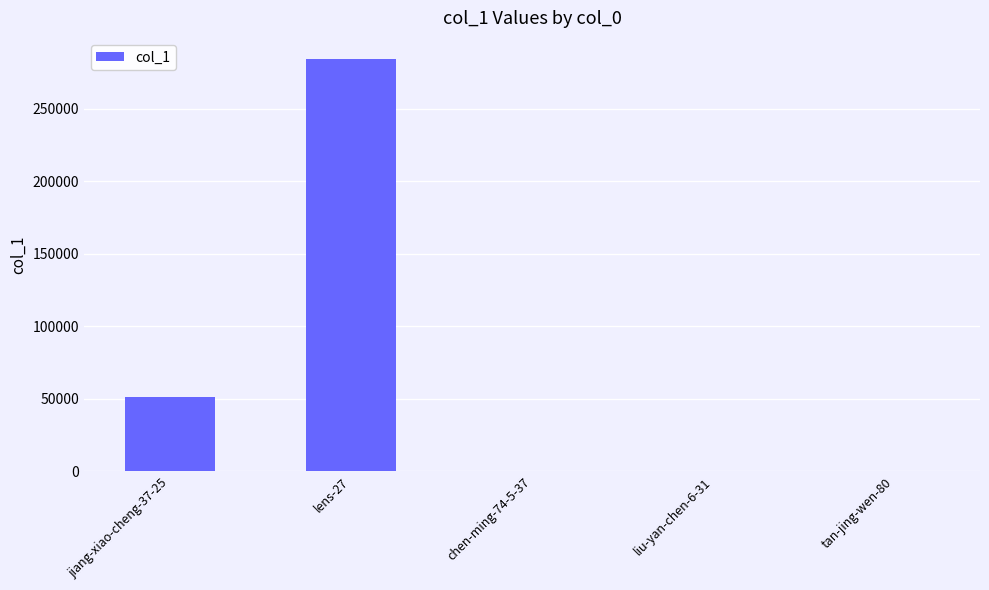

At which label is the value closest to 142241?

jiang-xiao-cheng-37-25